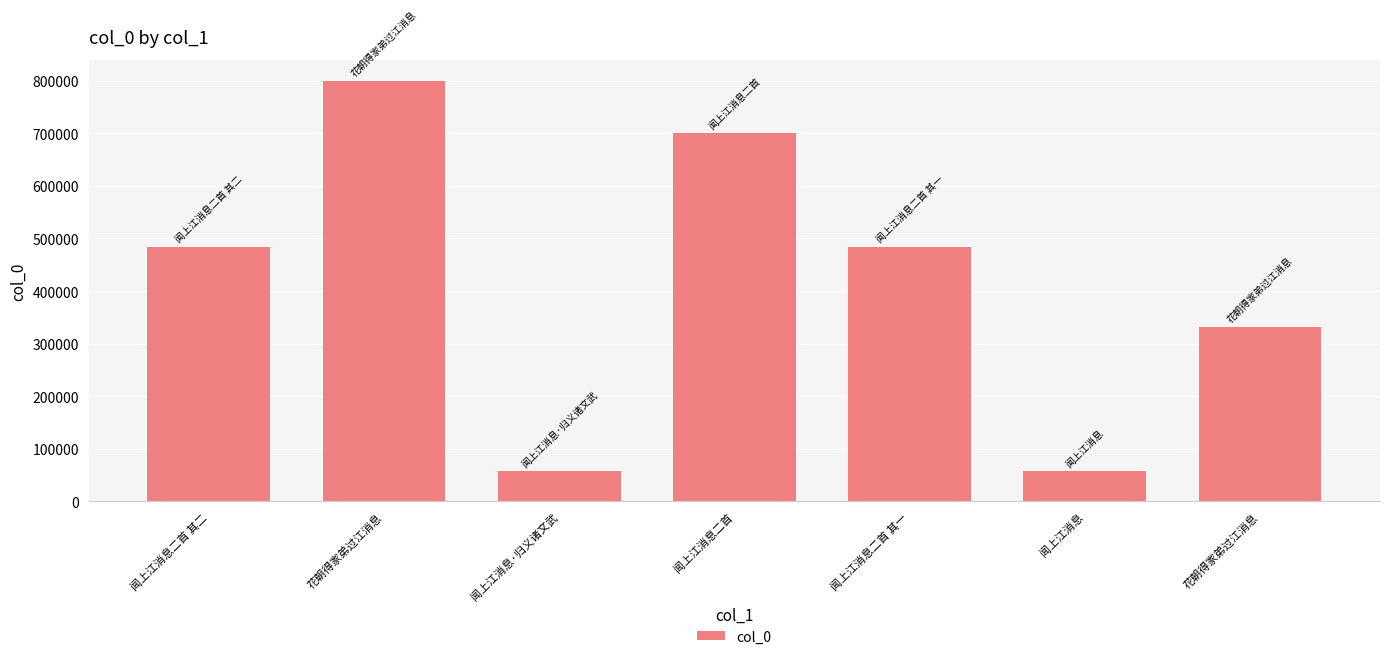

Reading left to right, what are all the values shown in this chart?

闻上江消息二首 其二=484120	花朝得家弟过江消息=799820	闻上江消息·归义诸文武=56809	闻上江消息二首=699985	闻上江消息二首 其一=484119	闻上江消息=56808	花朝得家弟过江消息=332028